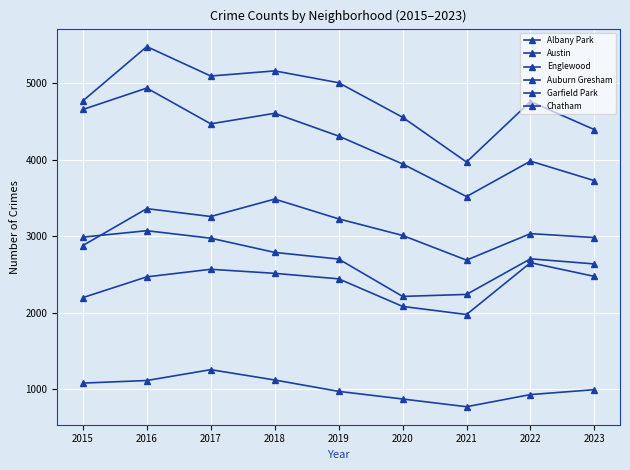

Which has a higher value, 2016 or 2021?

2016